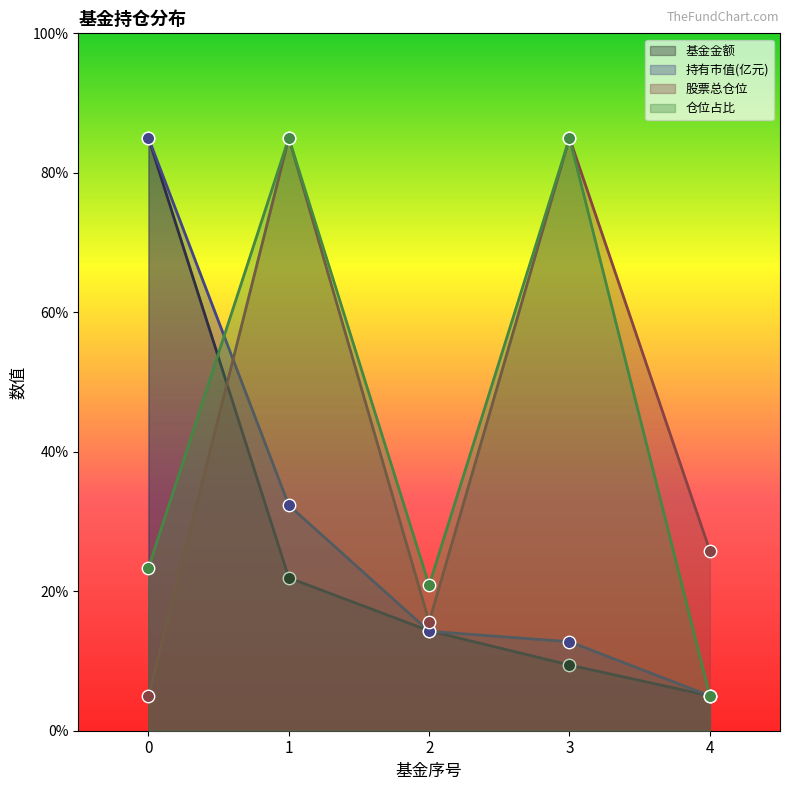

What are all the series names shown in the legend?

基金金额, 持有市值(亿元), 股票总仓位, 仓位占比